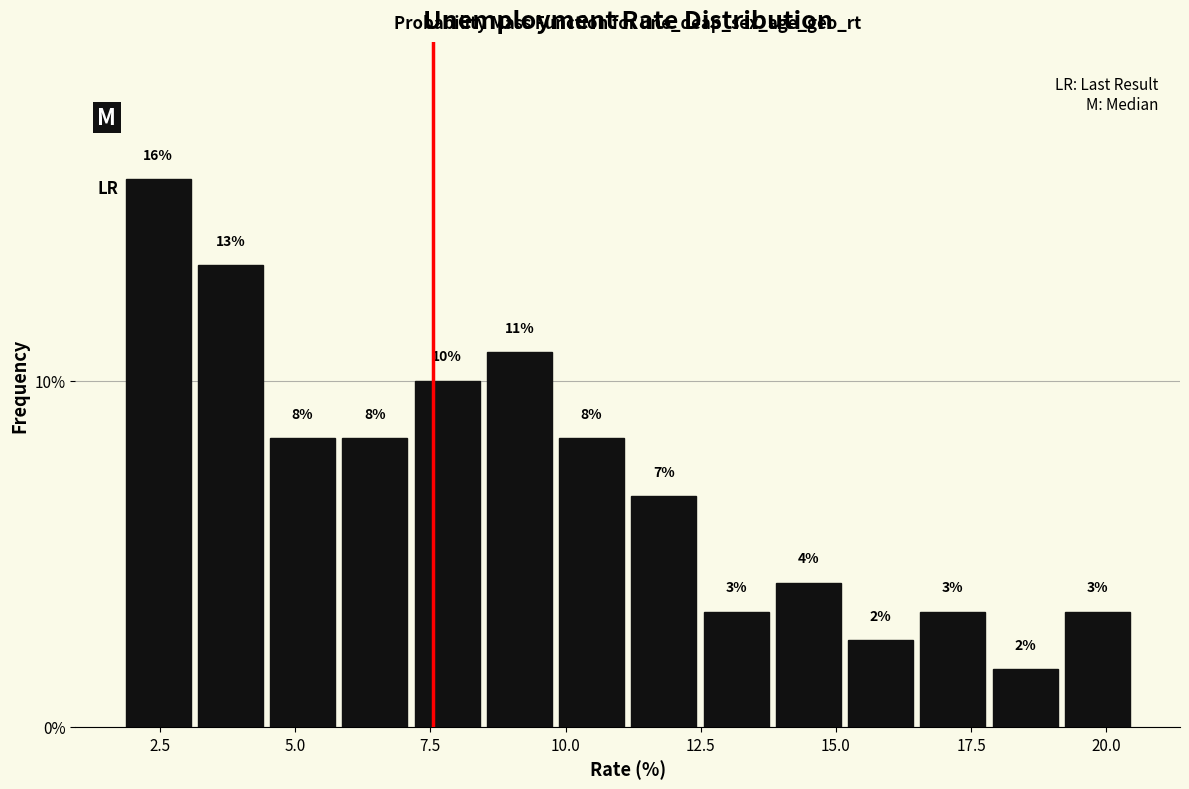

Around what value on the x-axis is the tallest bar? Give the approximate position of its centre, as read against the axis.

2.5